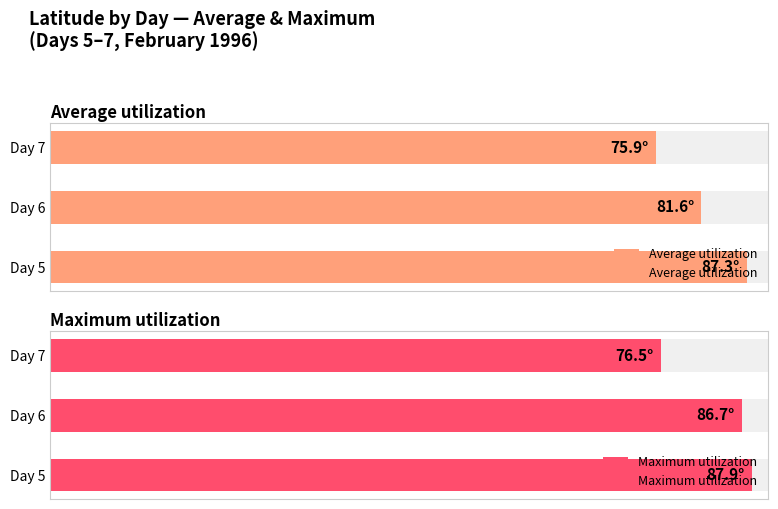

Between 0 and 20, which series saw the biggest shift?

Average utilization